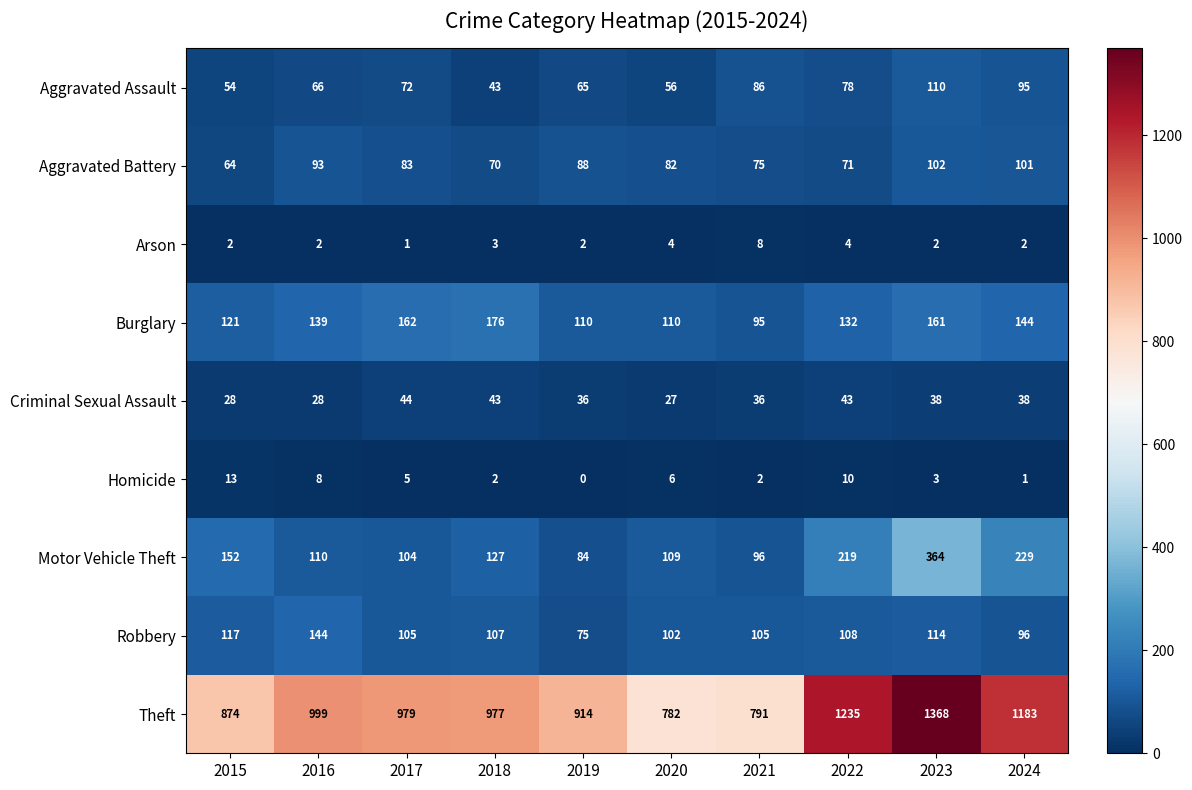

Which label corresponds to the largest value in the chart?

2023